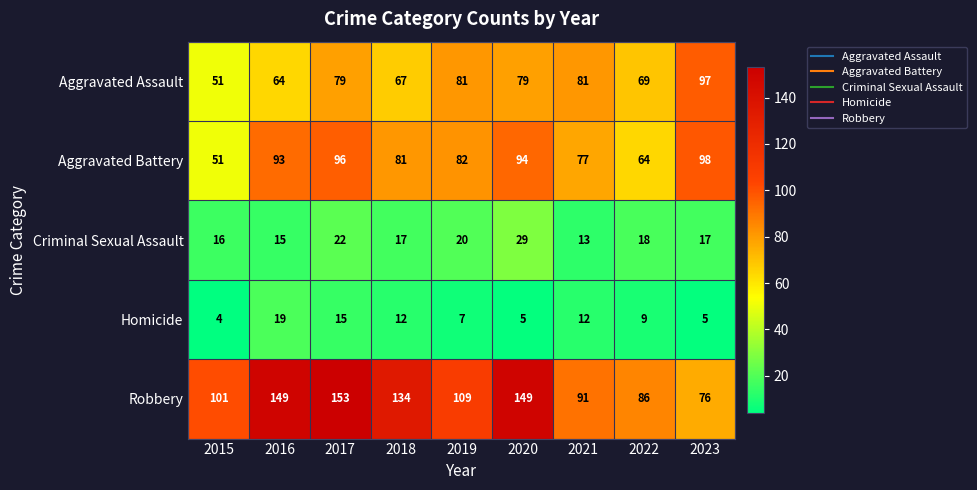

Which series has the largest range (max minus min)?

Robbery